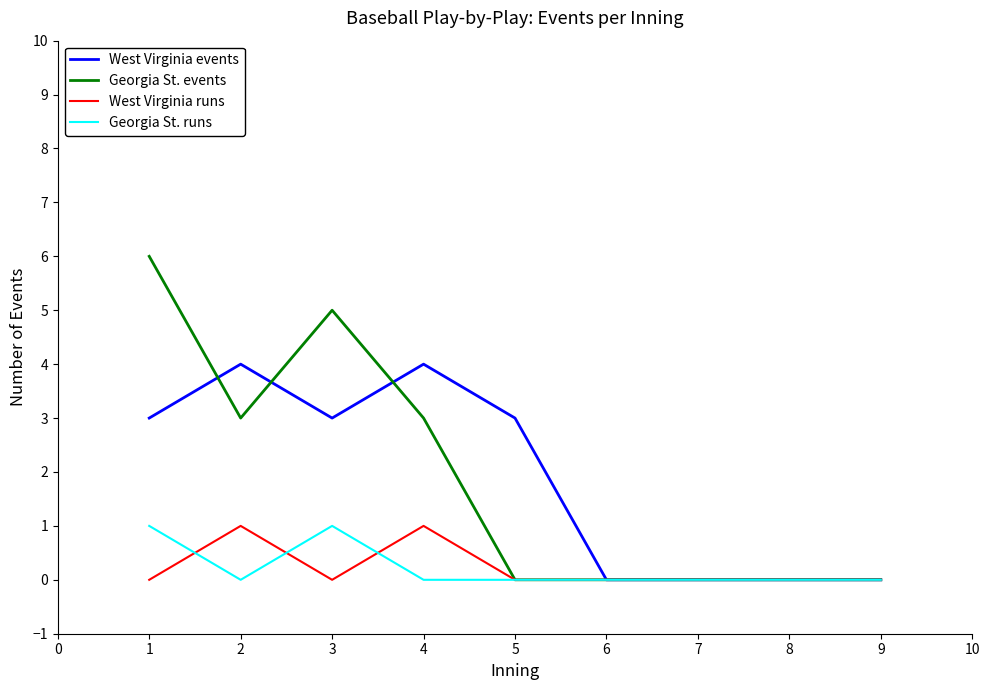

True or false: Georgia St. events has a value of 0 at 8.

True